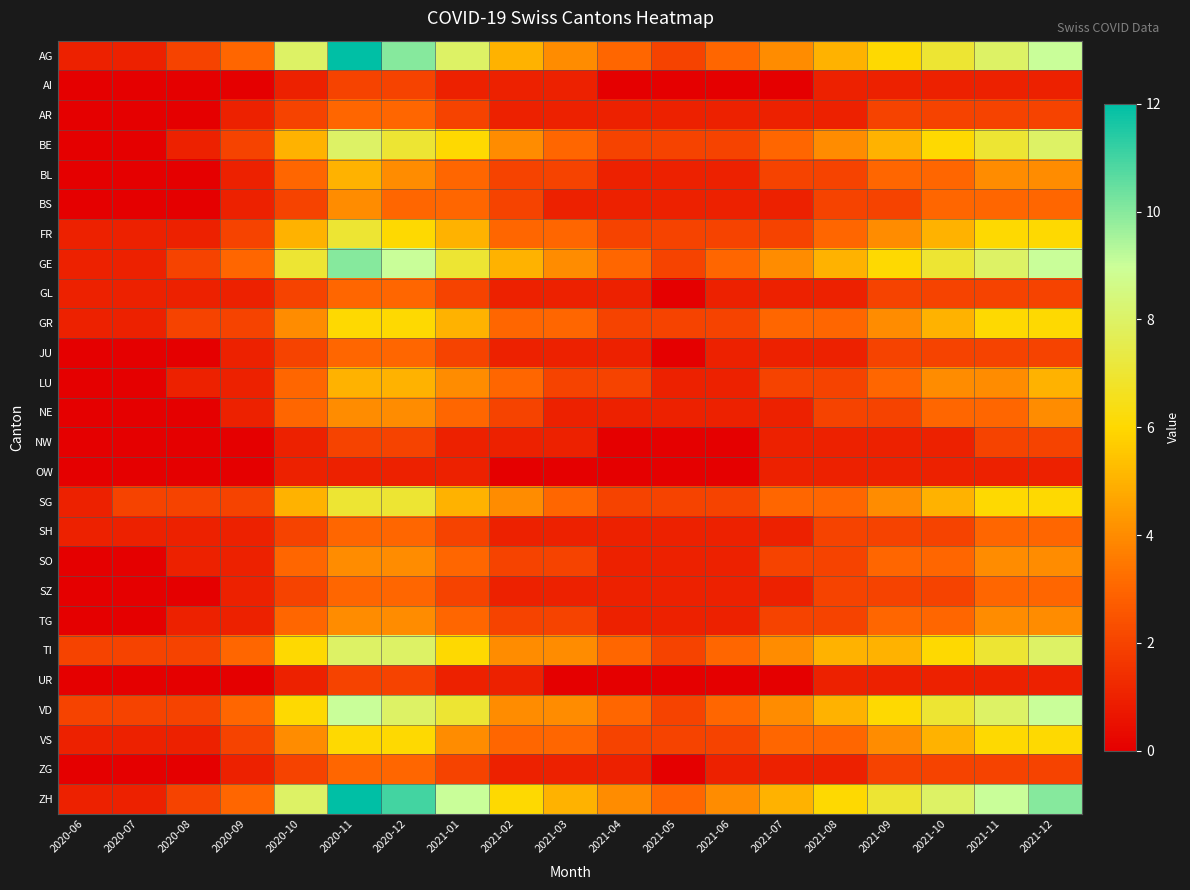

At 2021-06, list the series in order from smallest to largest.

AI, NW, OW, UR, AR, BL, BS, GL, JU, LU, NE, SH, SO, SZ, TG, ZG, BE, FR, GR, SG, VS, AG, GE, TI, VD, ZH